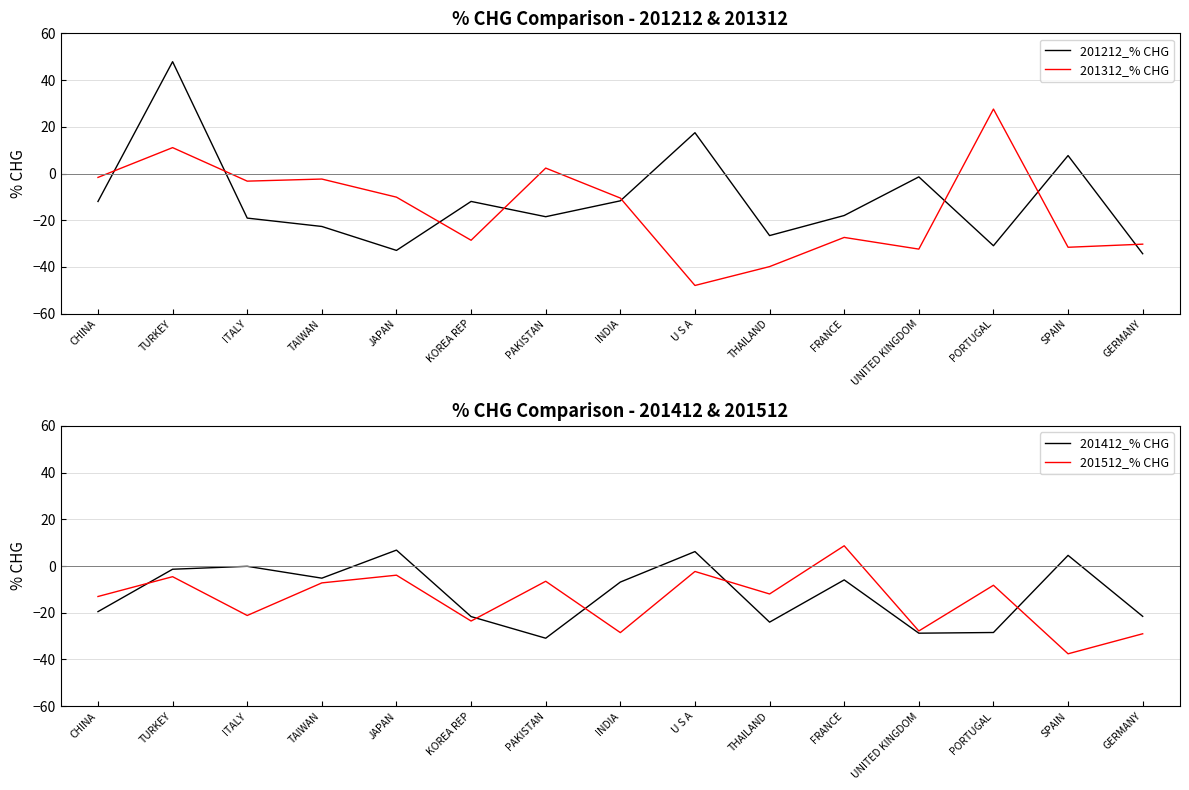

At which category does 201312_% CHG reach its first local valley?

ITALY